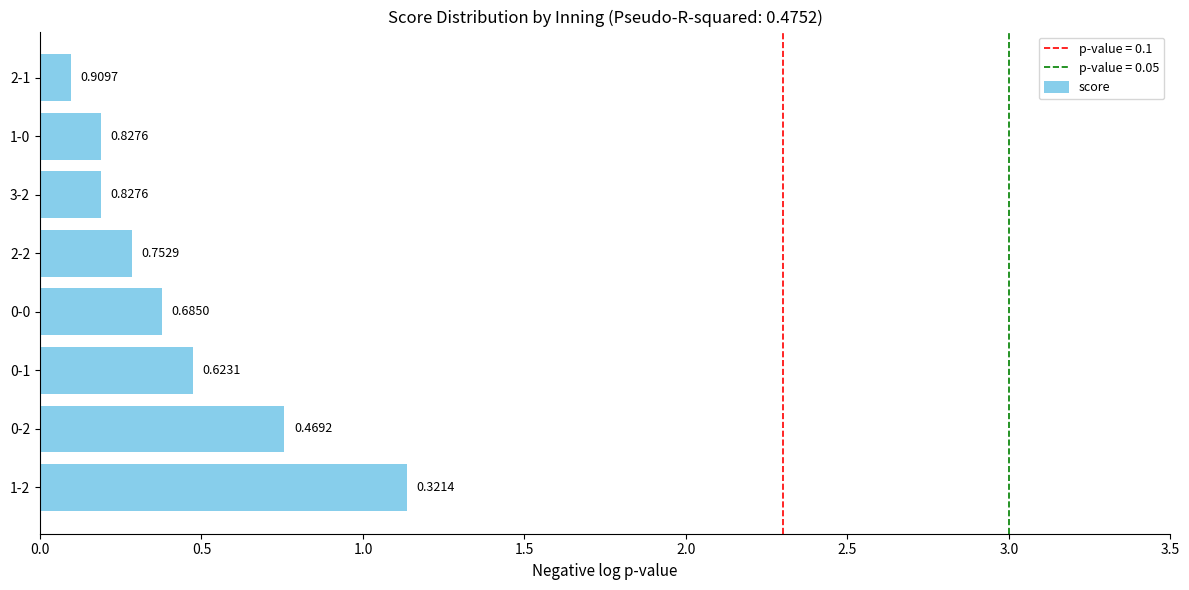

How many bars are there in total?

8